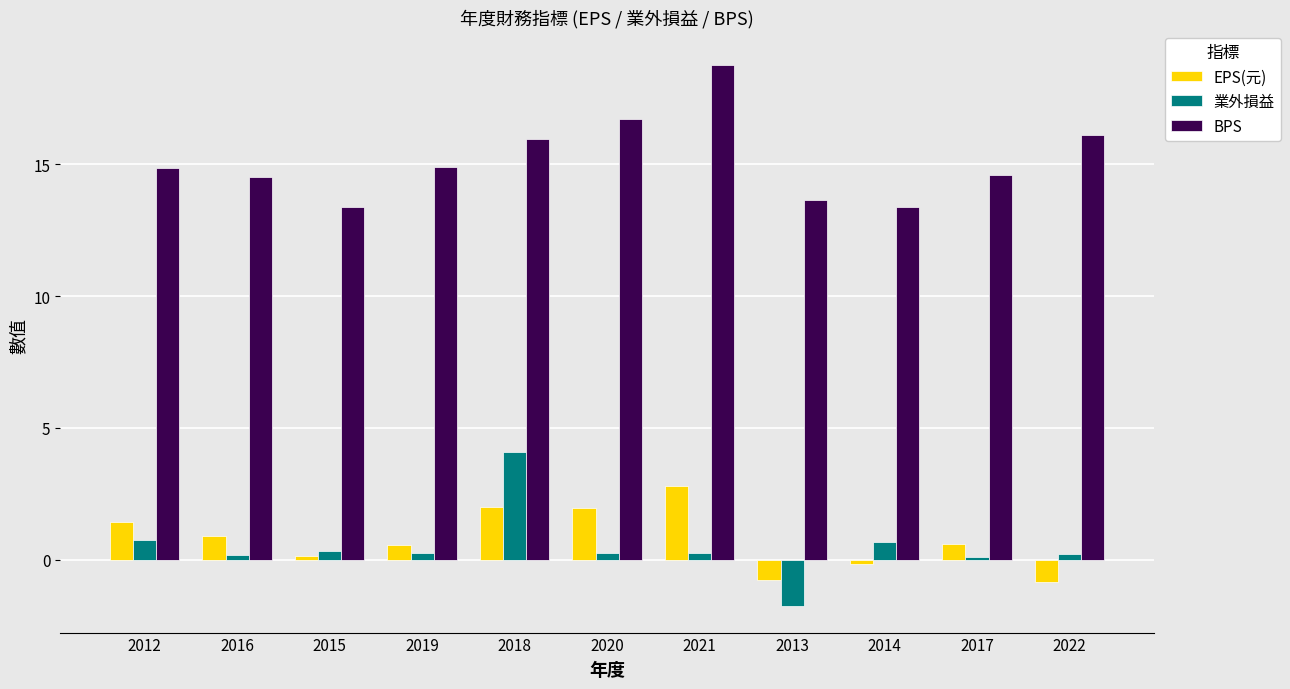

What value does the BPS series have at 2013?

13.6